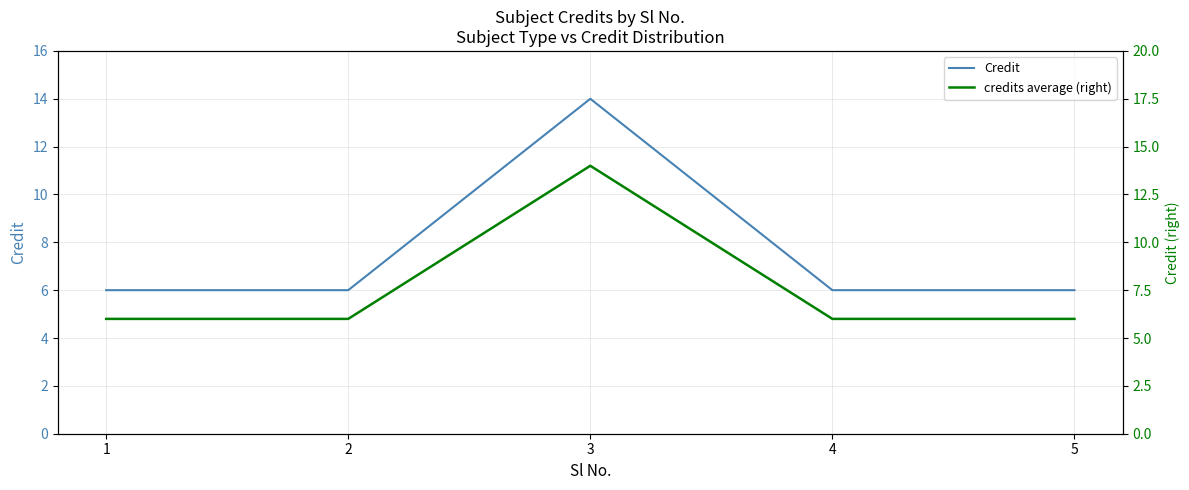

Which label corresponds to the smallest value in the chart?

1